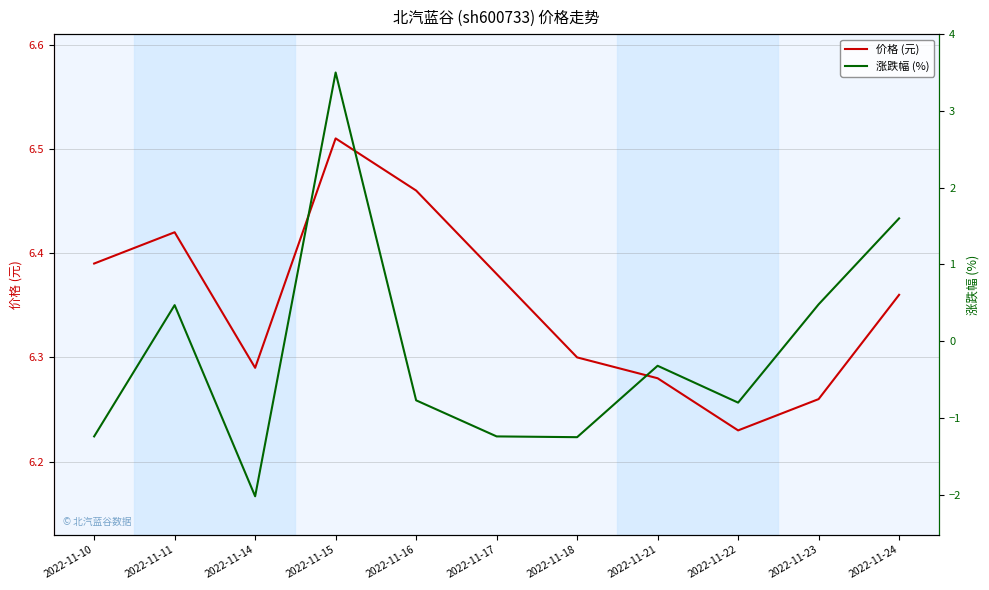

Between 2022-11-14 and 2022-11-18, which series saw the biggest shift?

涨跌幅 (%)